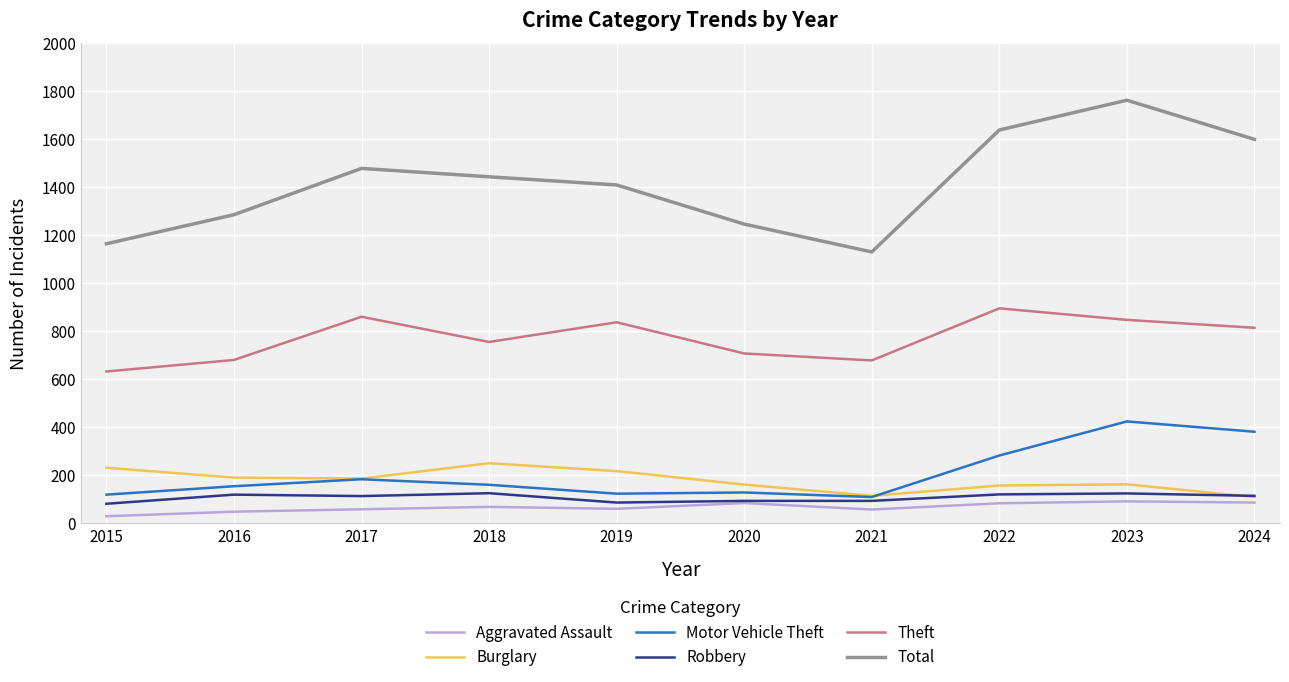

What is the maximum value shown in the chart?

1763